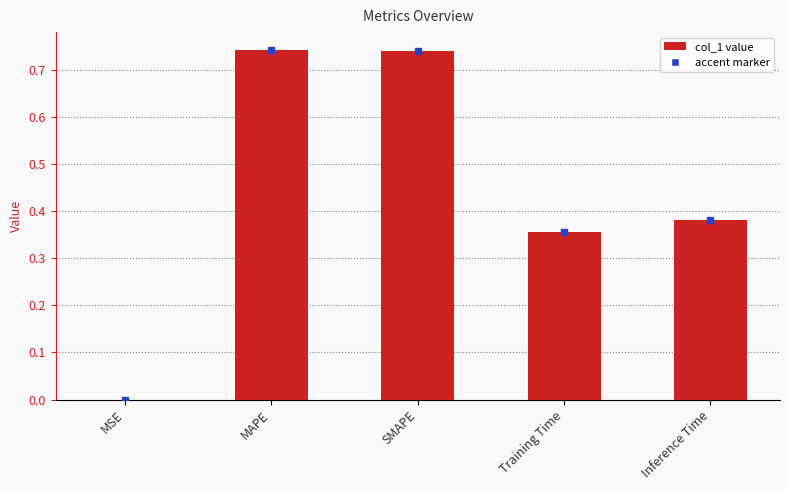

What is the sum of all values?

2.2